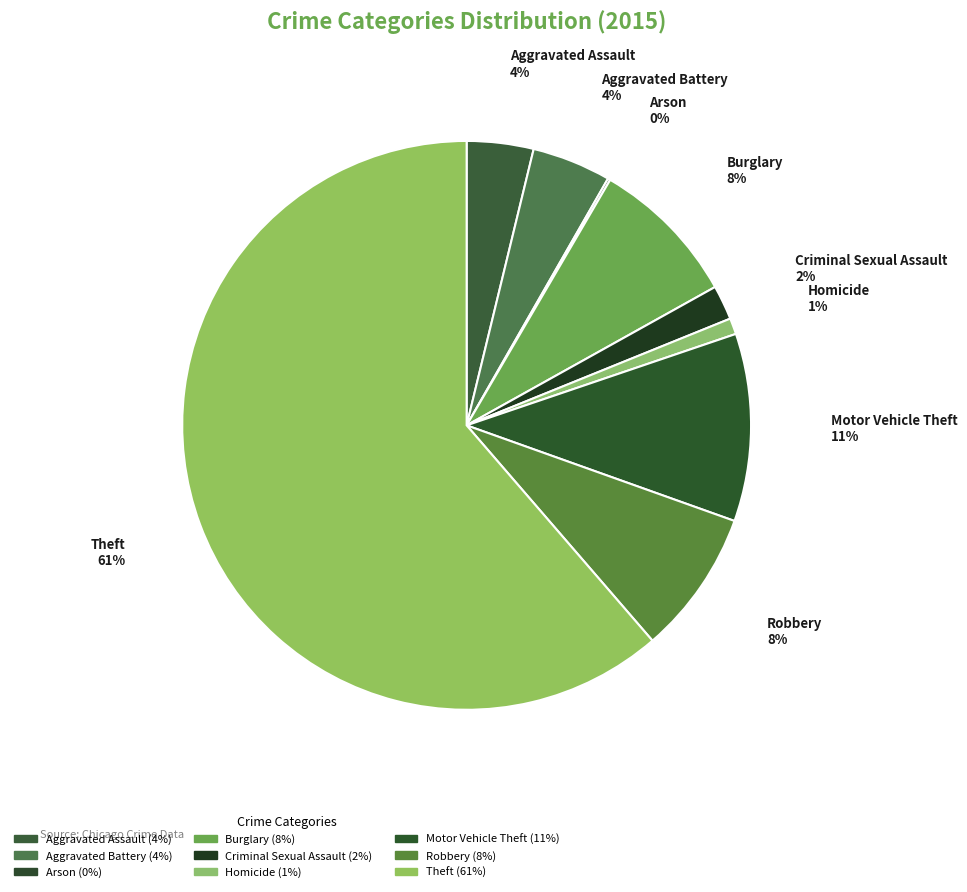

Is it true that Criminal Sexual Assault is 2% of the pie?

True